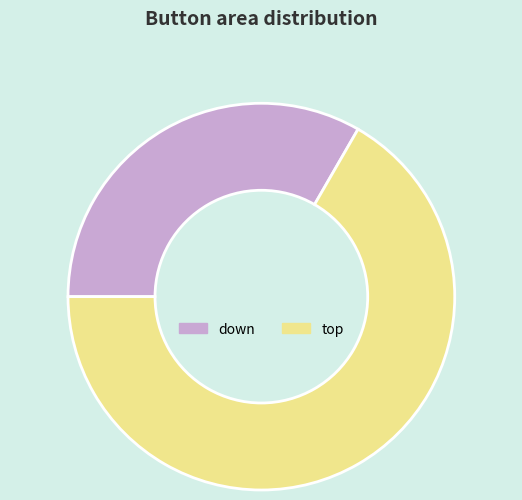

Which slice is the largest?

top